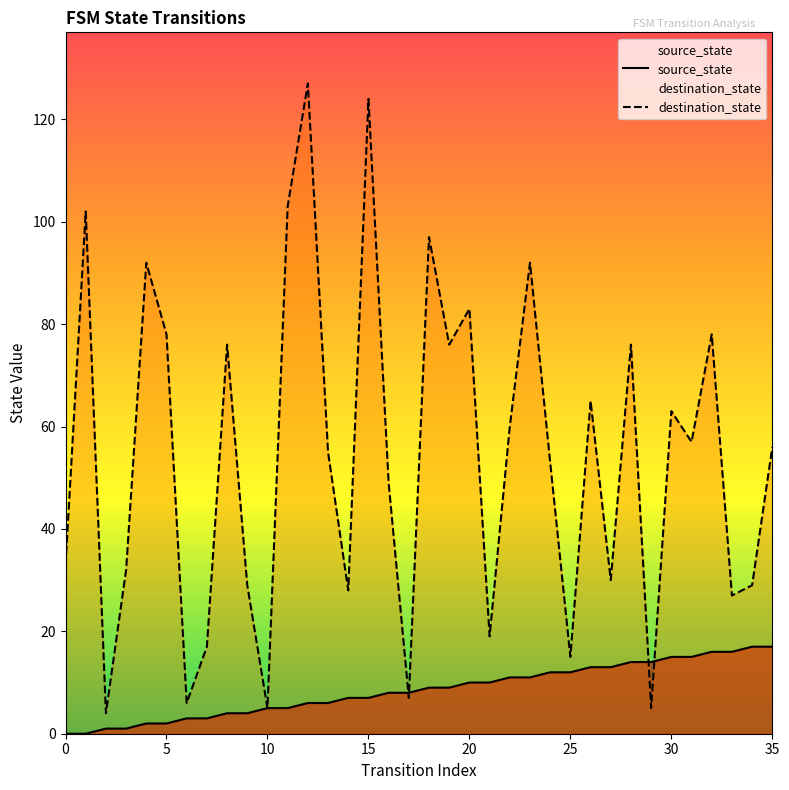

Which has a higher value, 27 or 24?

27